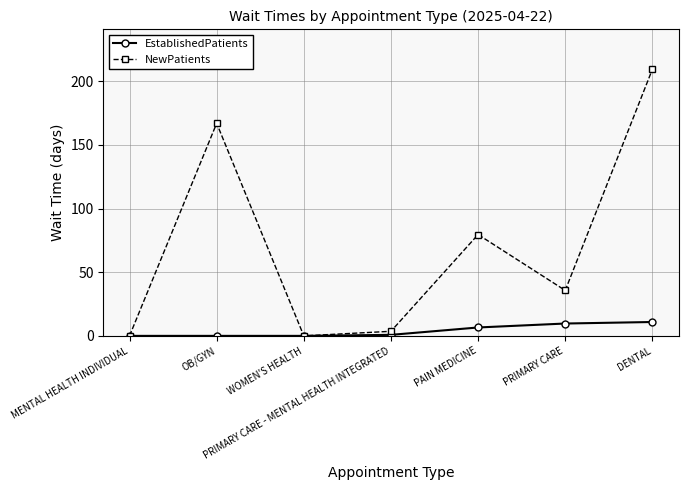

True or false: NewPatients has a value of 56.3 at PRIMARY CARE.

False